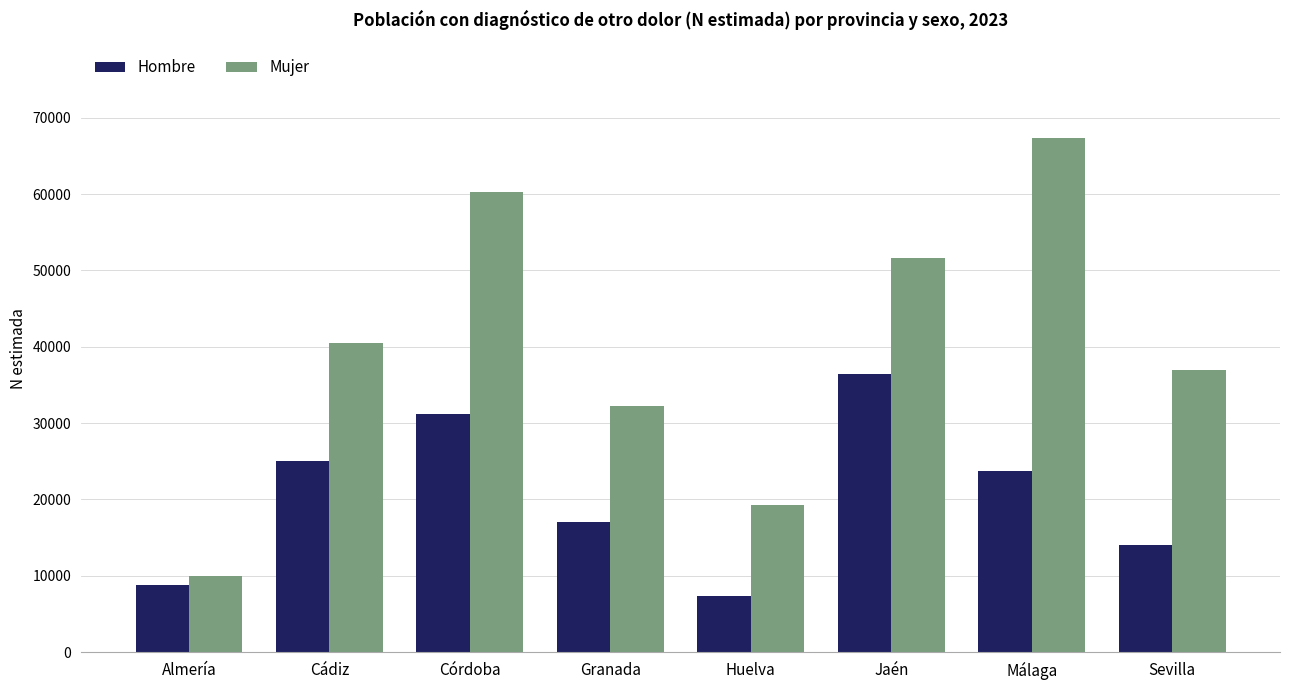

List the series in order of their peak value, highest first.

Mujer, Hombre